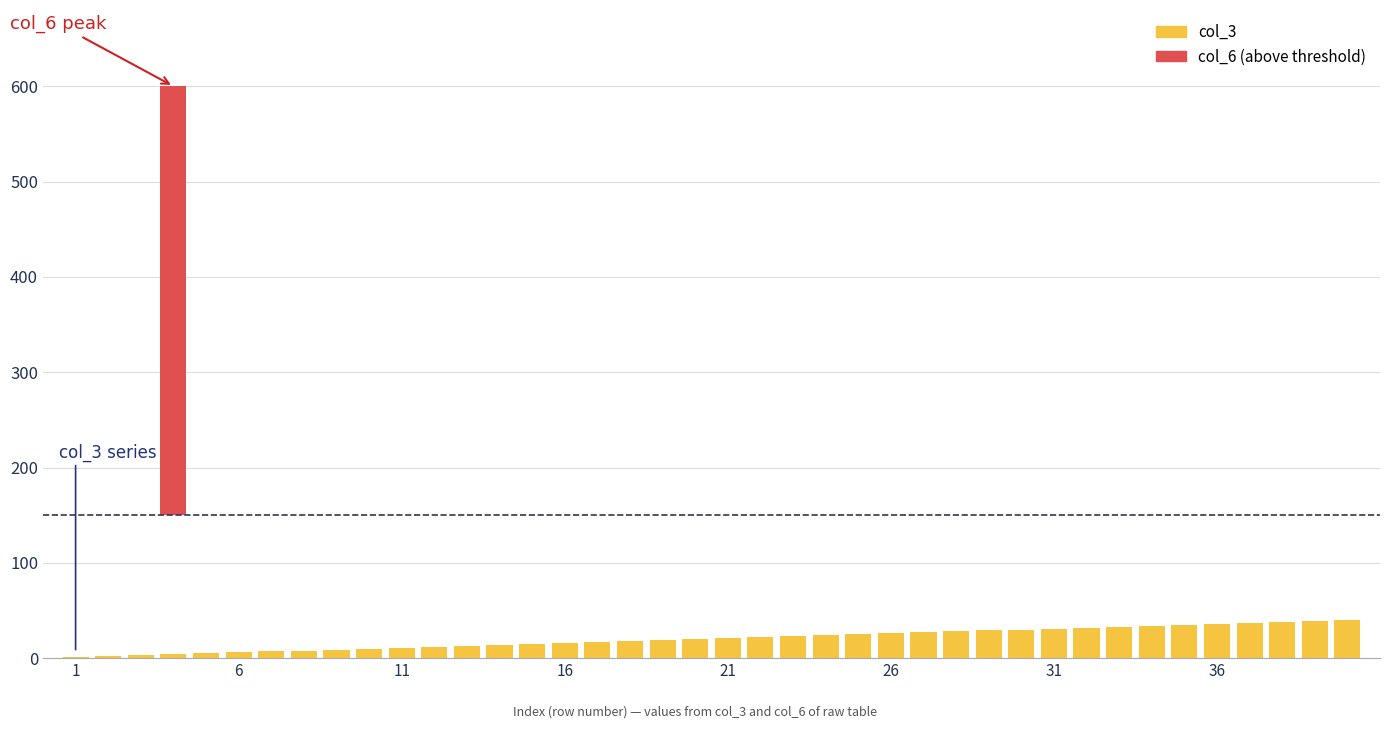

What is the approximate value of col_3 at 23, to the nearest 10?

20